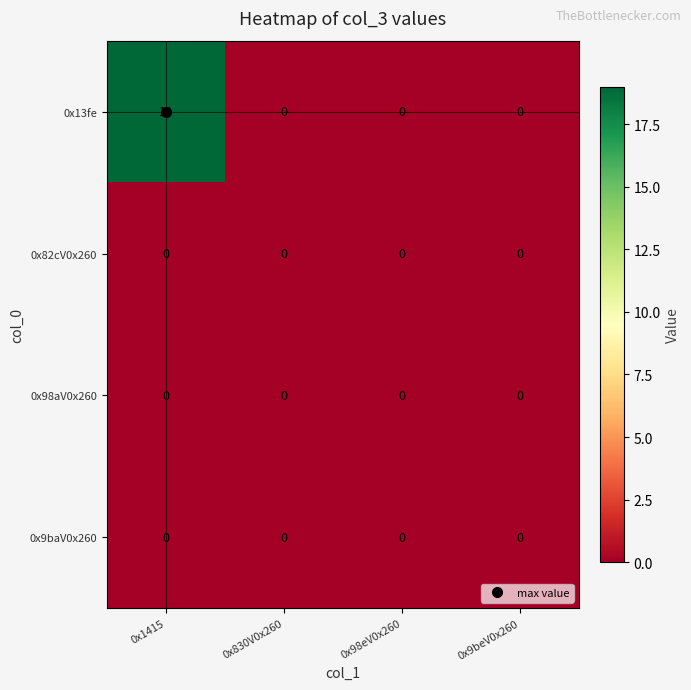

At which category is the sum across all series the highest?

0x1415